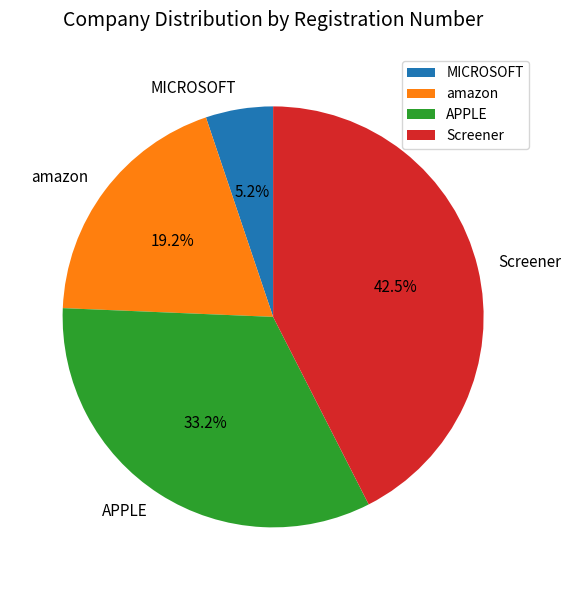

What is the largest slice in the pie chart?

Screener